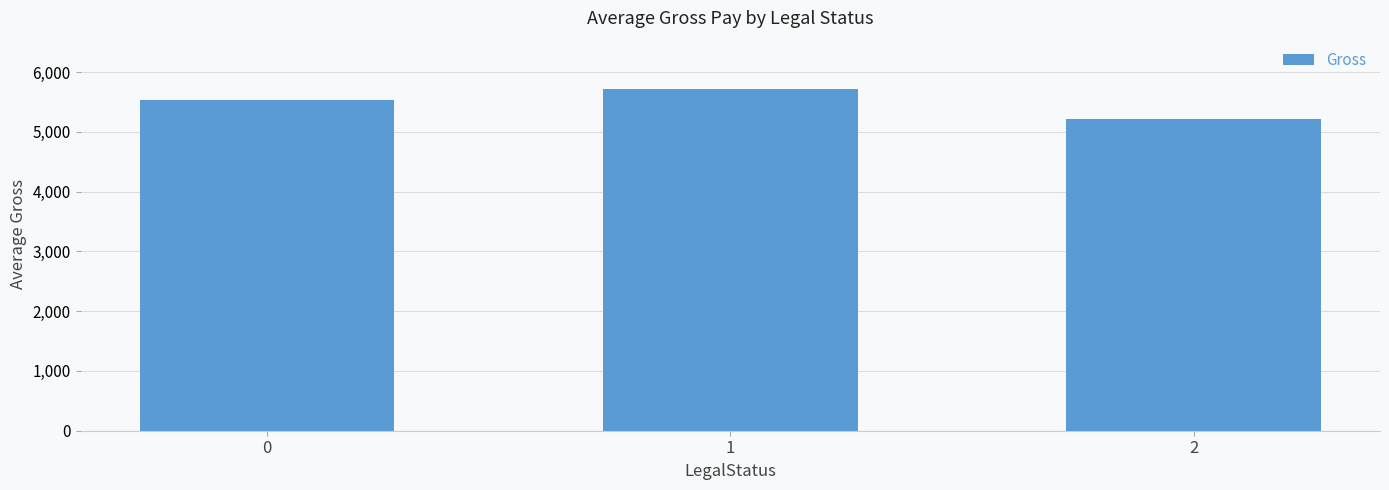

What is the change in value from 0 to 2?

-305.7